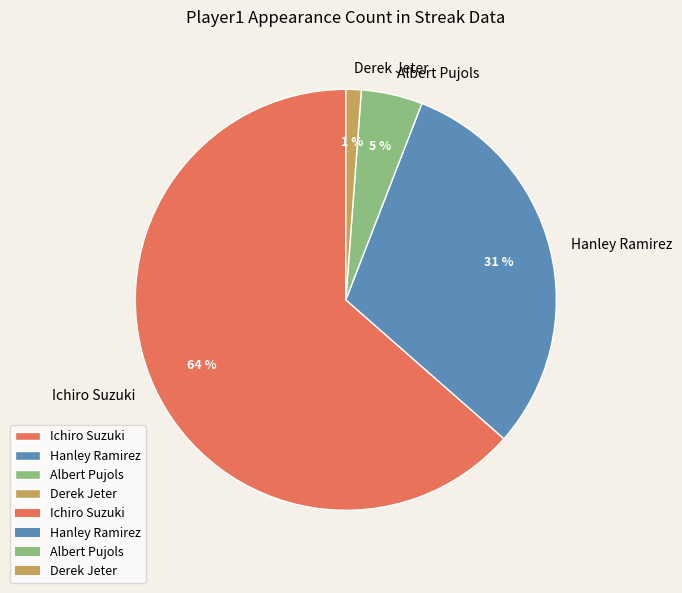

Is it true that Hanley Ramirez is 25% of the pie?

False